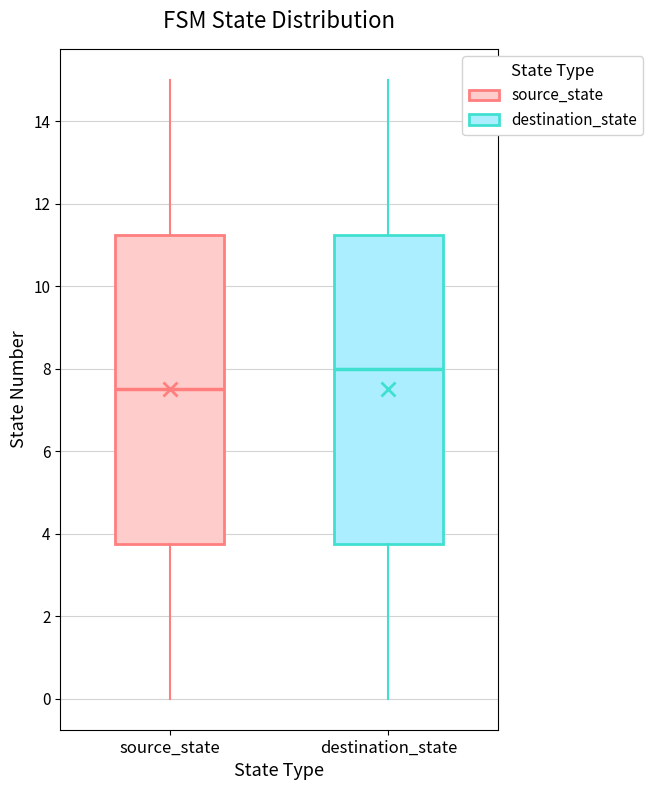

Which box's median line is the lowest?

source_state